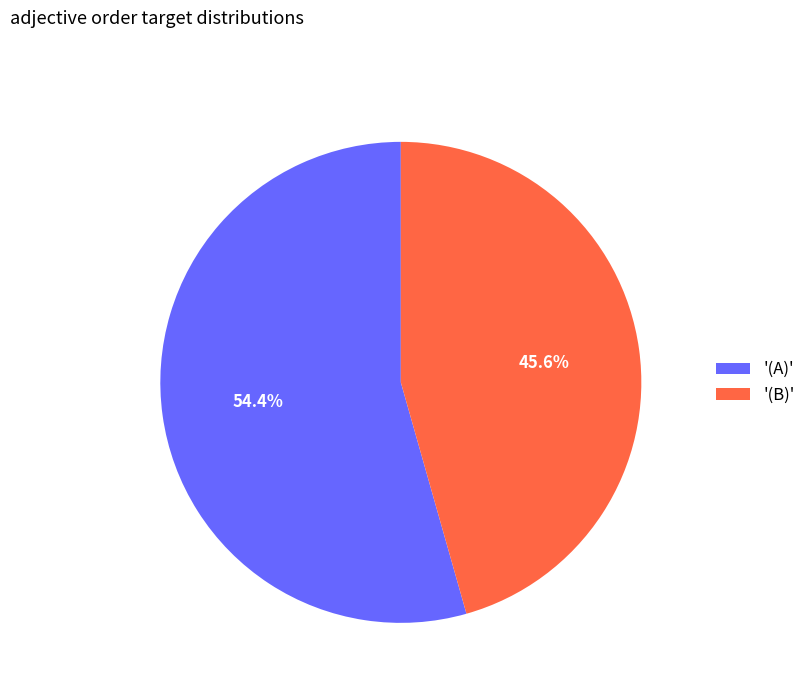

What is the largest slice in the pie chart?

'(A)'